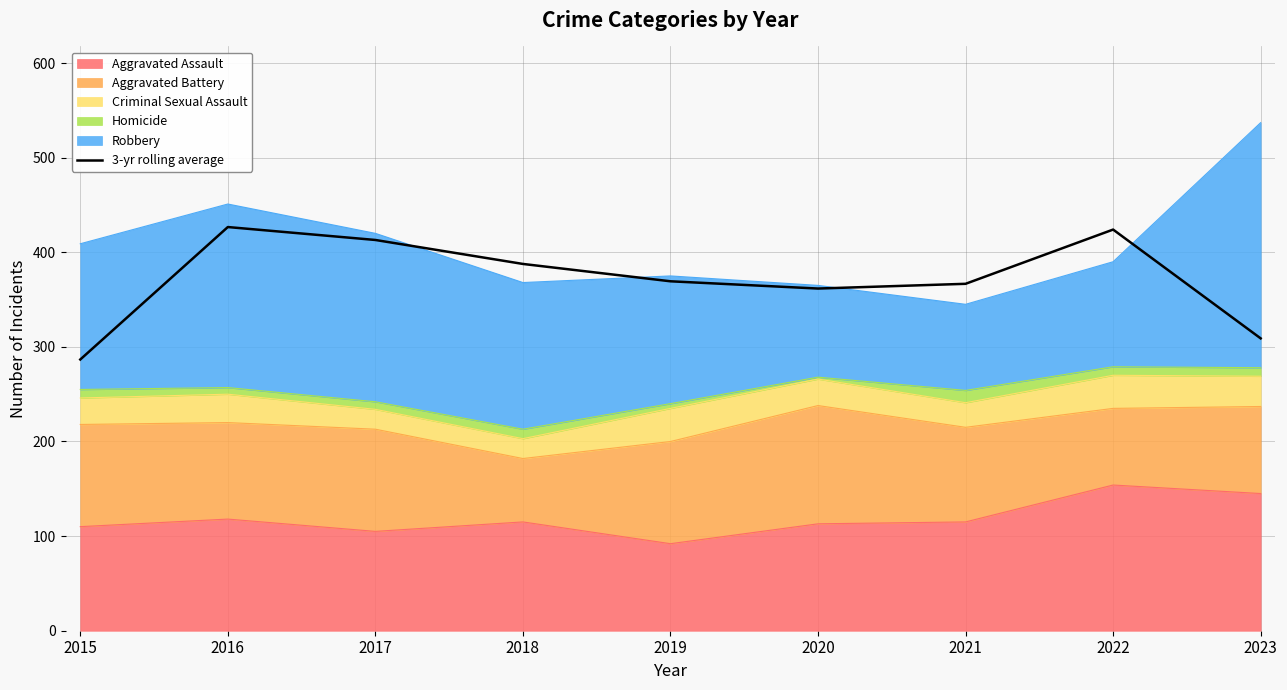

Is it true that the value at 2017 is 106.7?

False